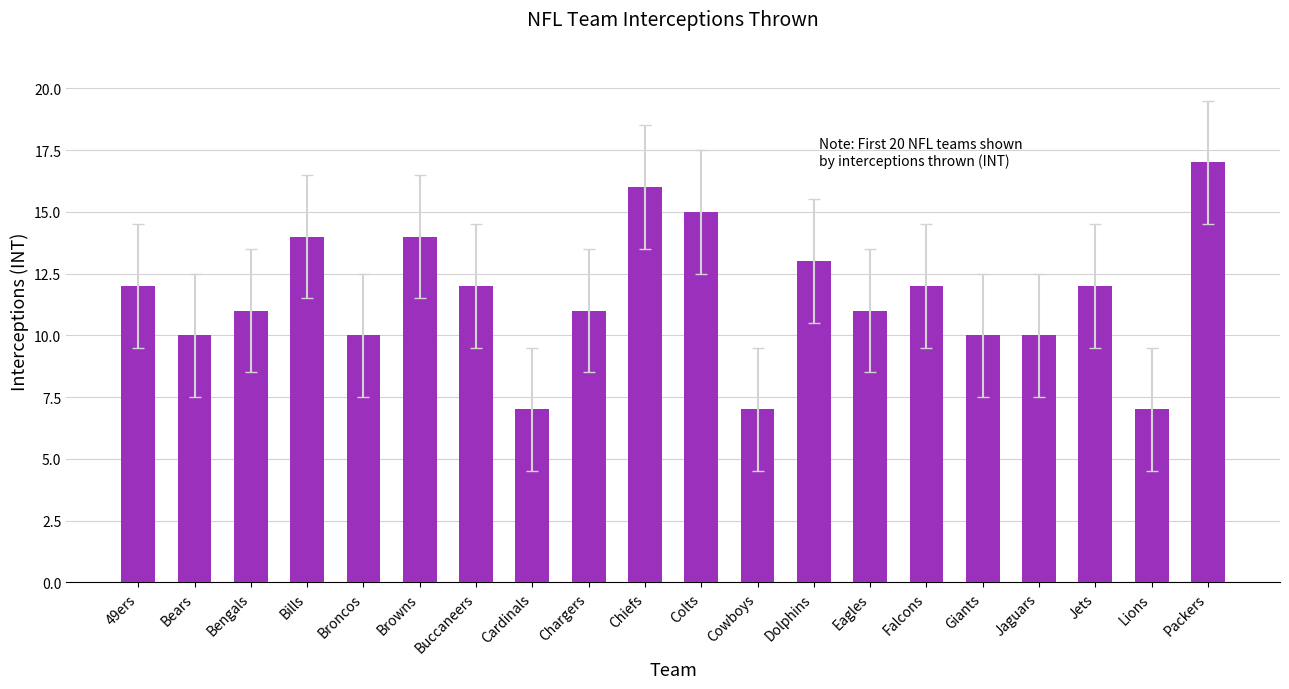

What is the label of the 5th bar from the right?

Giants